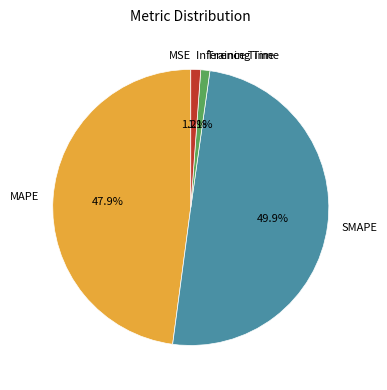

To the nearest percent, what portion does Inference Time represent?

1%